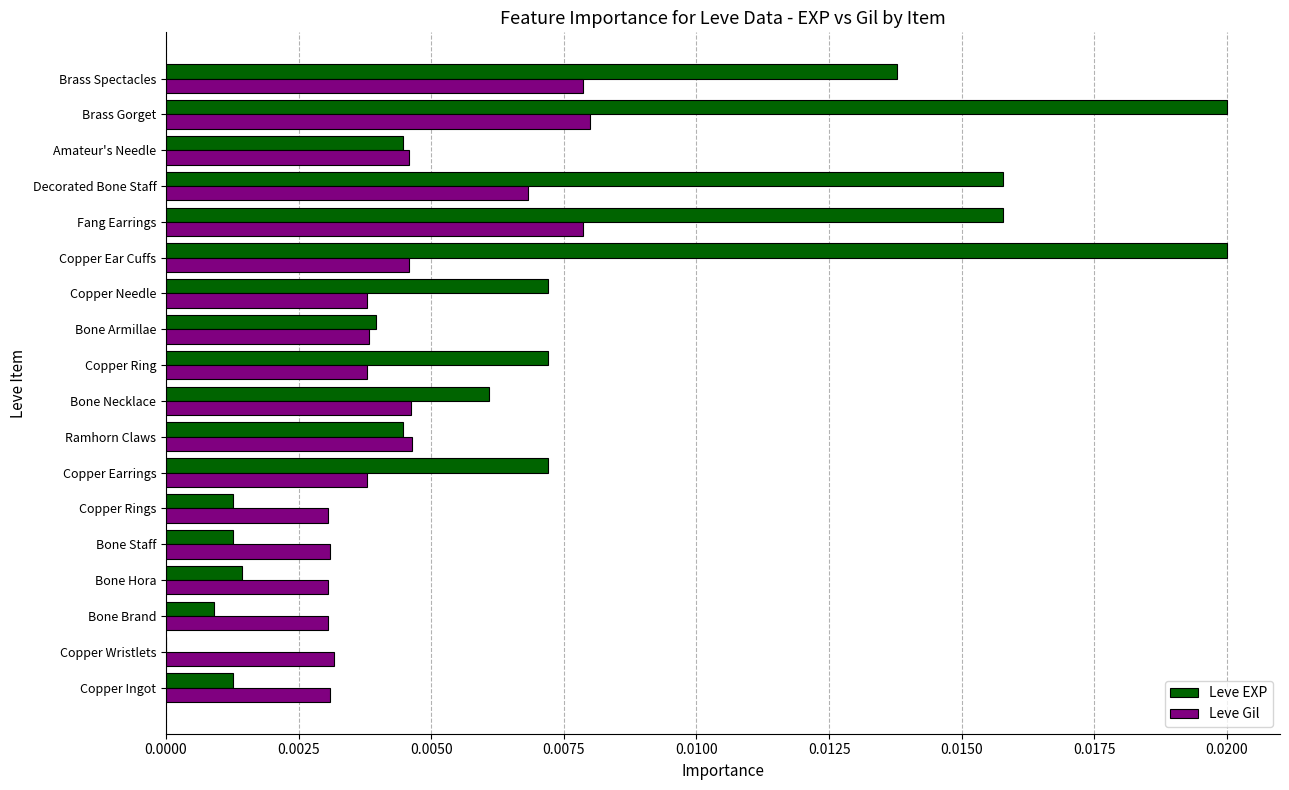

Is it true that Leve EXP equals 0.0 at Bone Brand?

True